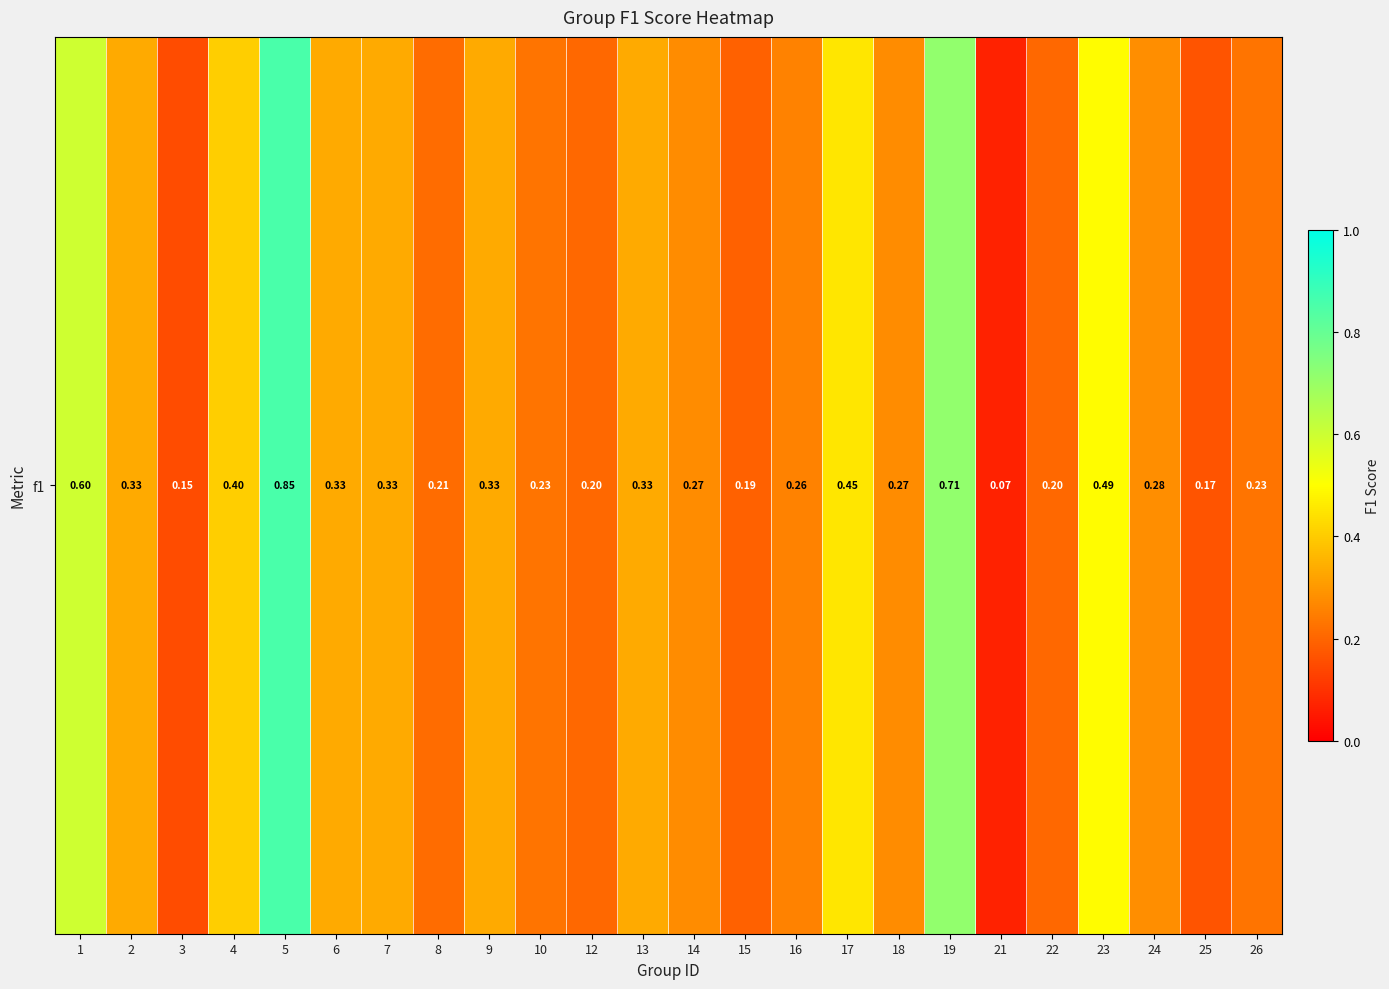

What is the change in value from 5 to 22?

-0.6